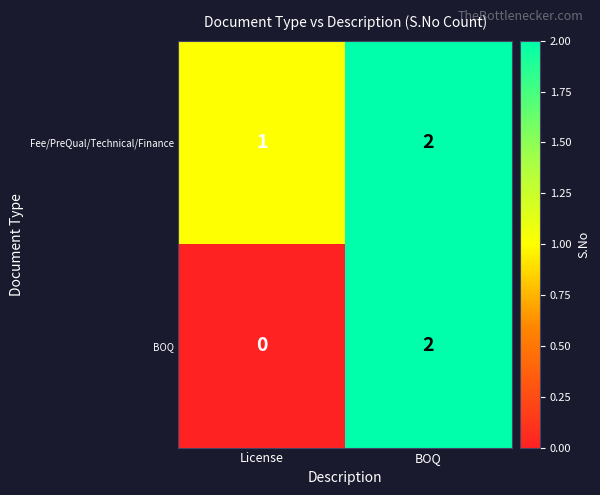

At License, list the series in order from smallest to largest.

BOQ, Fee/PreQual/Technical/Finance